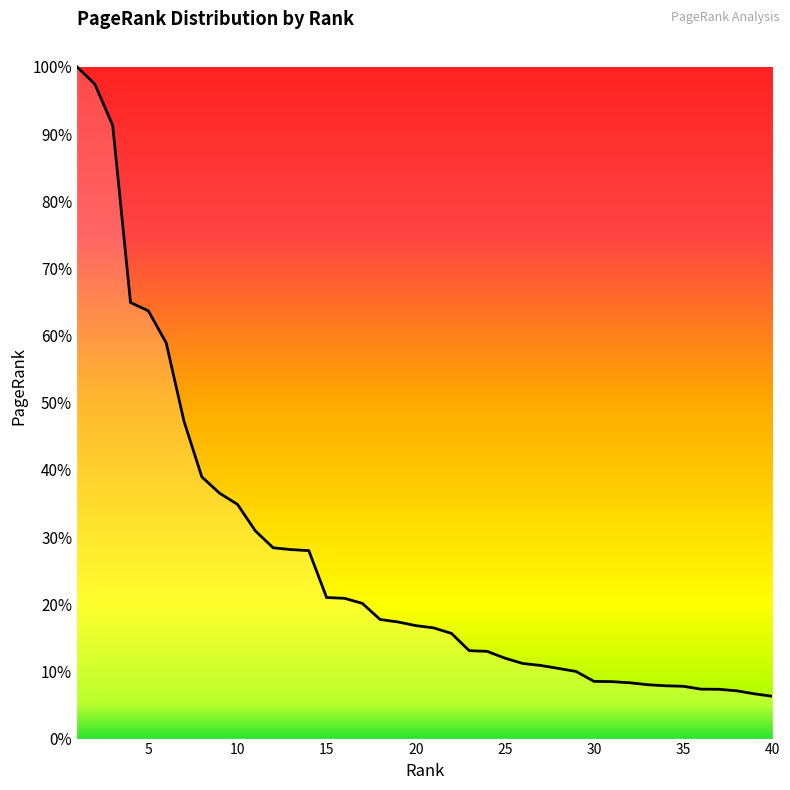

Is this an area chart (filled region under the line)?

Yes